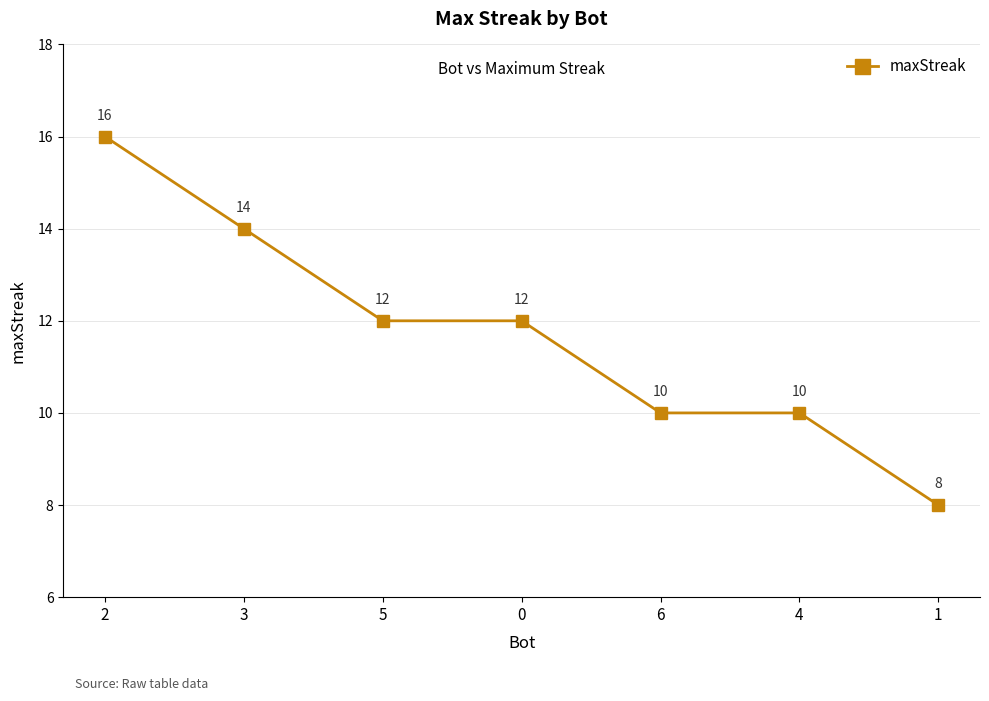

Which category has the highest value across all series?

2